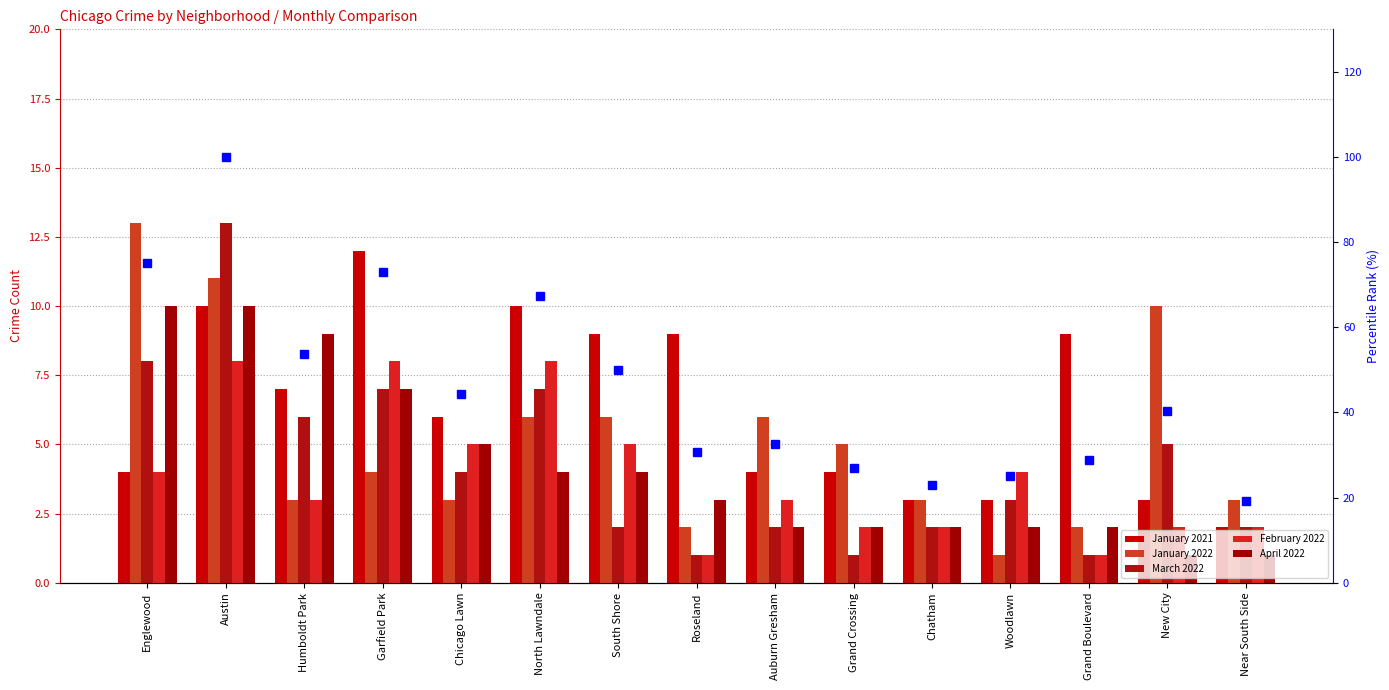

At which category is the sum across all series the highest?

Austin